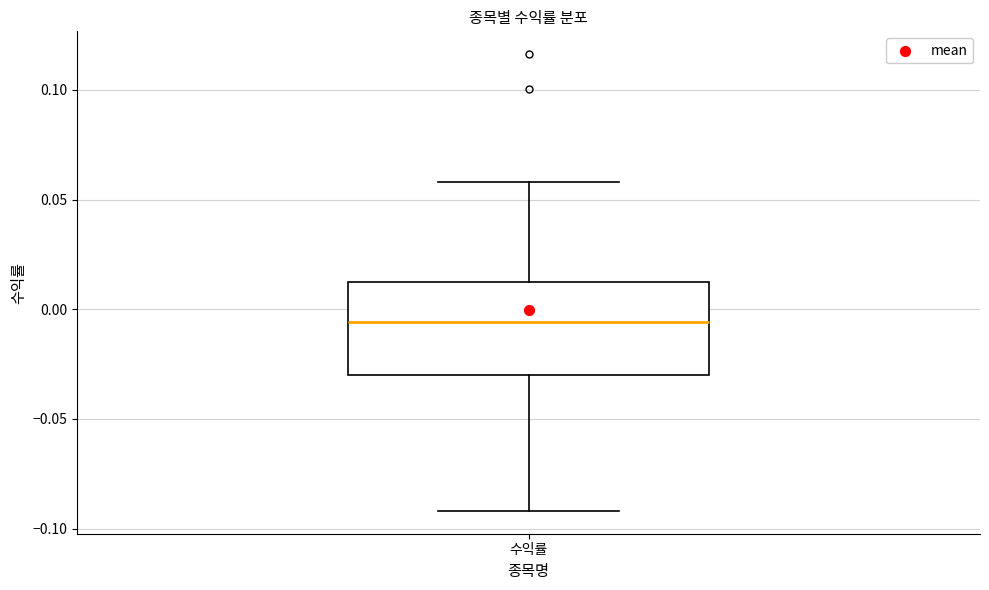

Read this box plot against the y-axis: the position of the median line, the range covered by the box, and the ends of both whiskers. The values are not printed on the chart, so give them approximately, as read against the axis.

median -0.005, box -0.030 to 0.010, whiskers -0.090 to 0.060